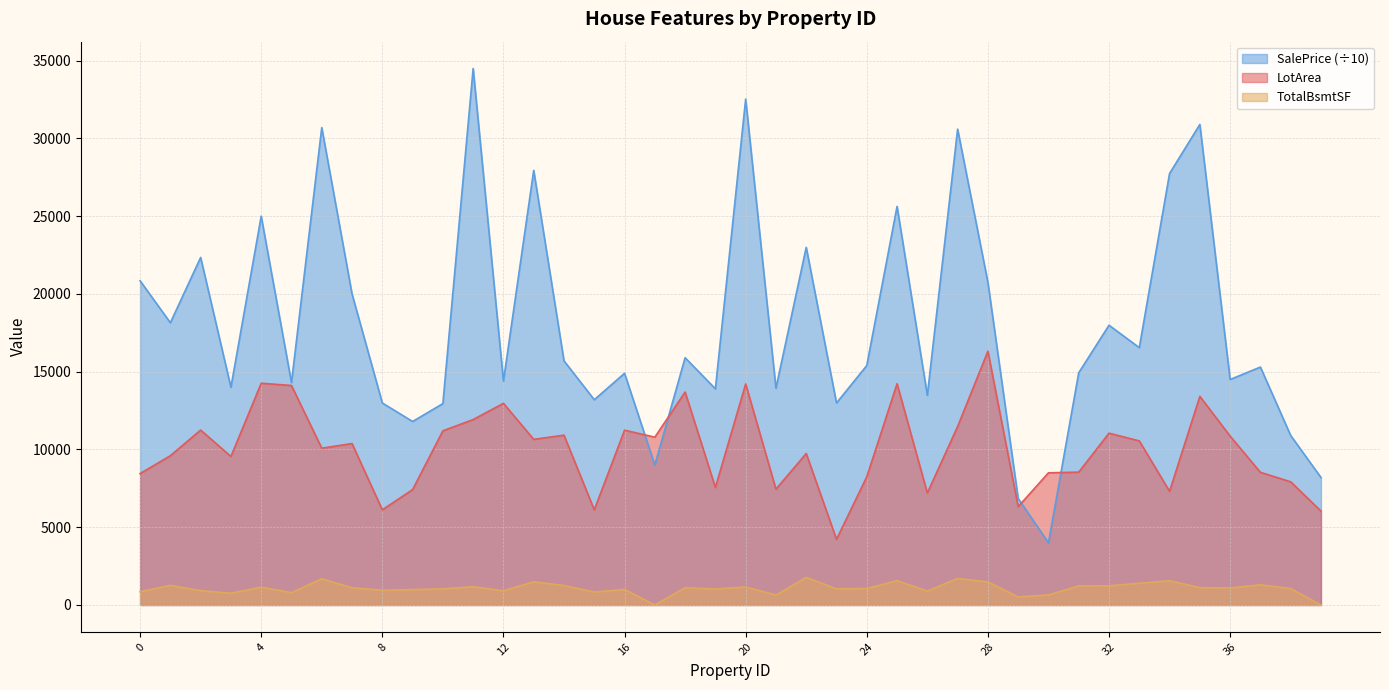

Does the chart display data point markers on the line(s)?

No